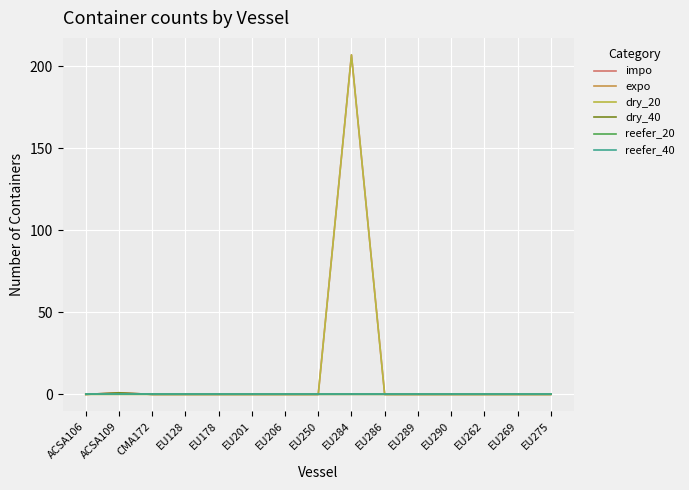

What is the label of the 6th point from the left?

EU201